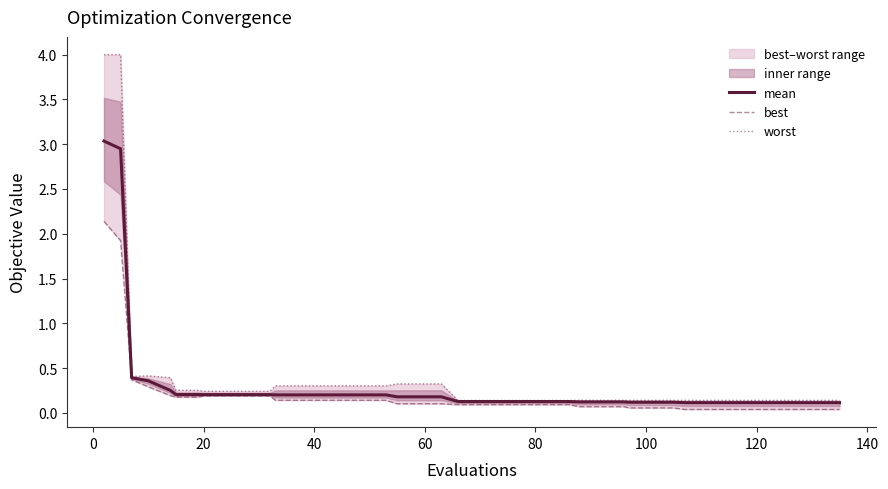

How many lines are shown in the chart?

3